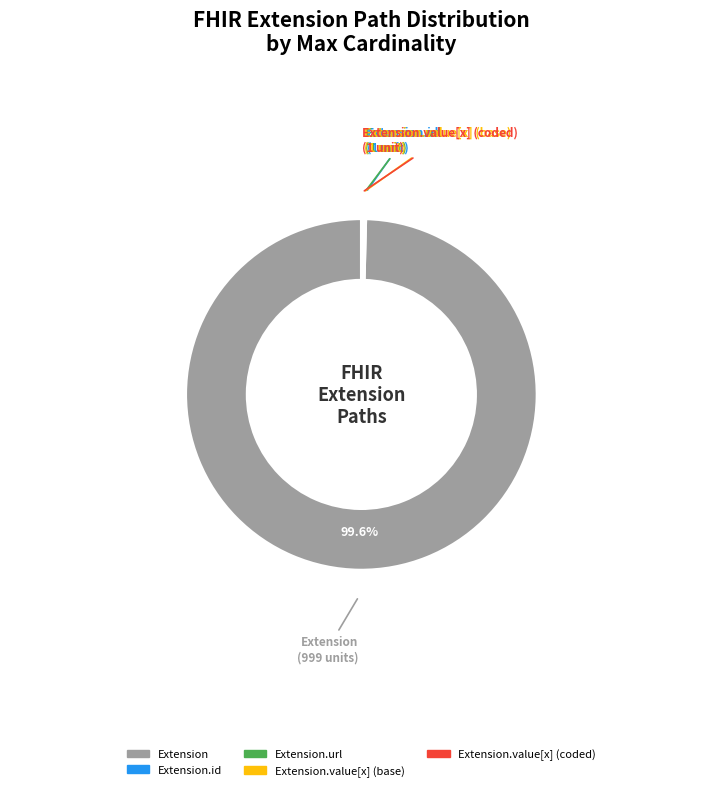

Is there any slice that represents more than half of the pie?

Yes